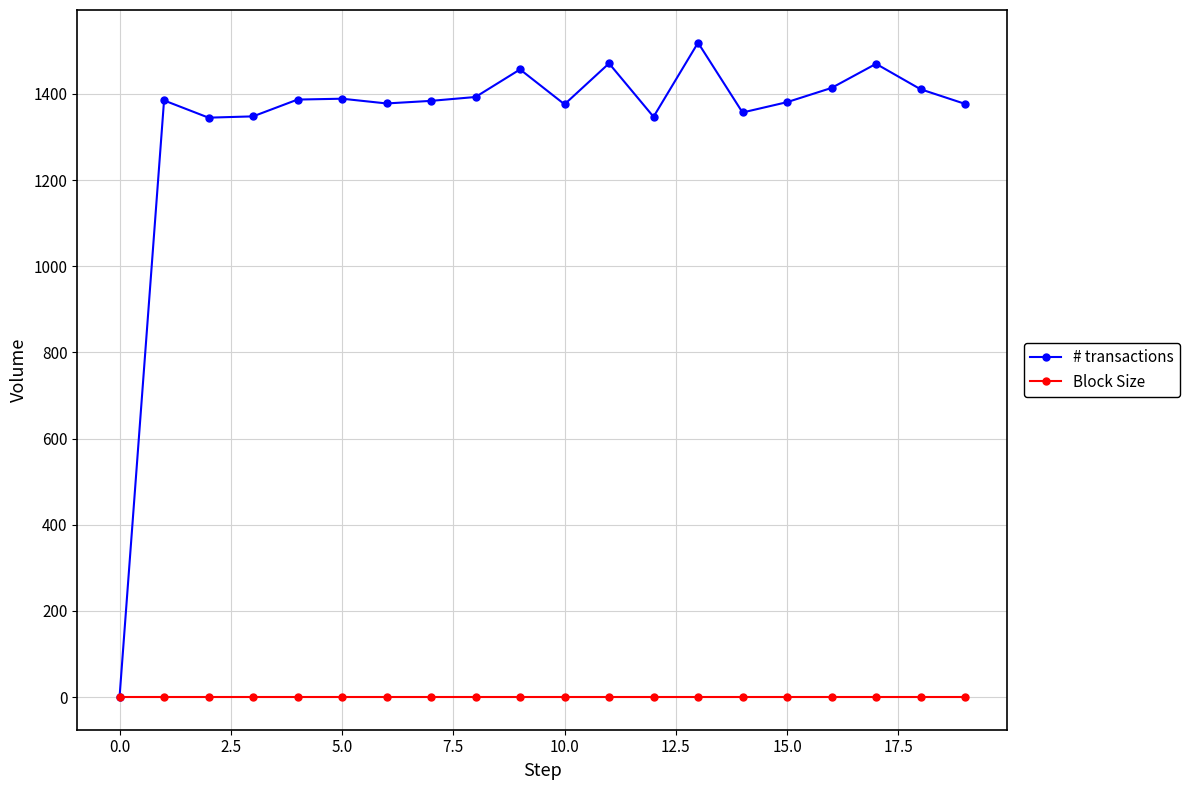

What is the average value of the # transactions series?

1329.5